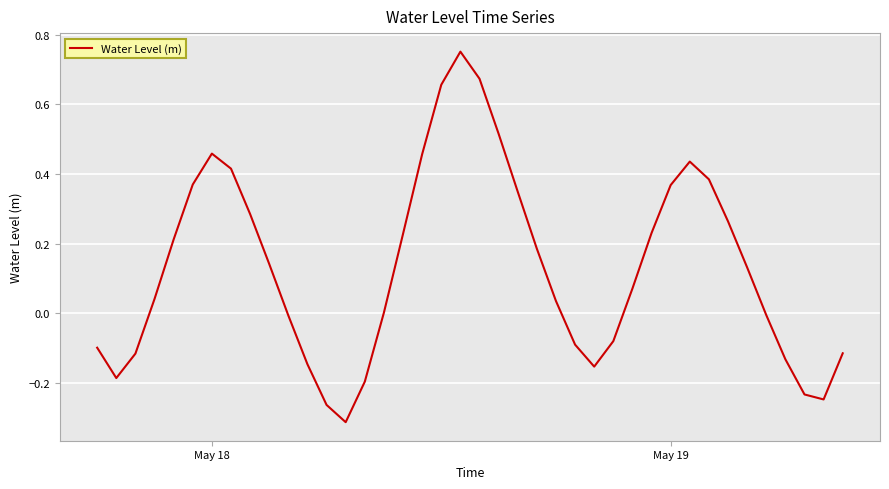

What is the difference between the maximum and minimum values?

1.1